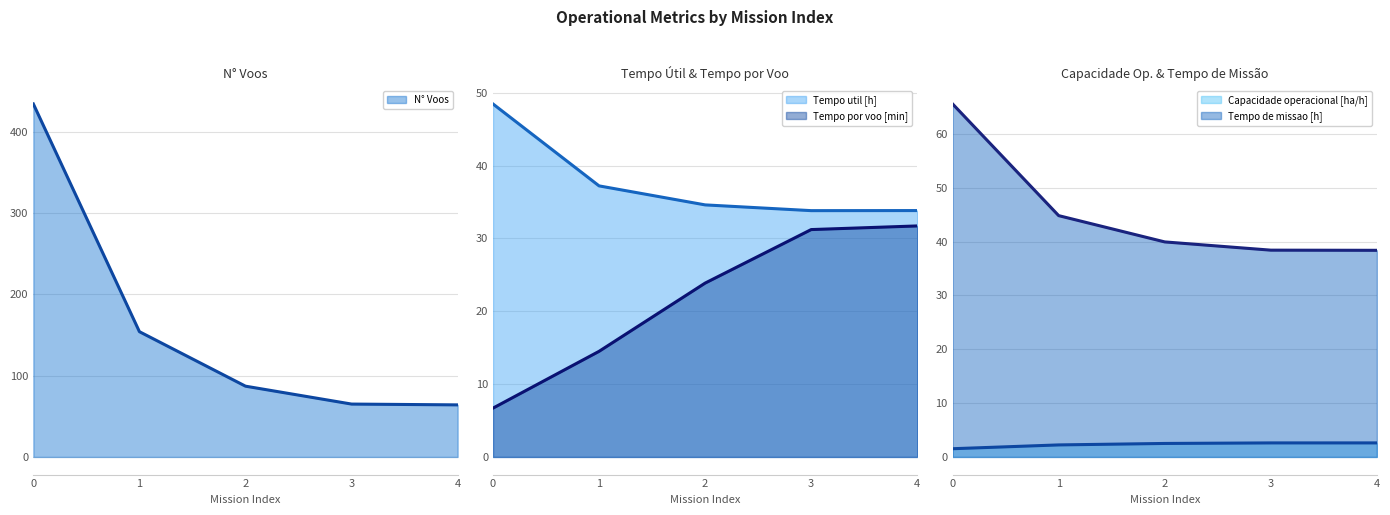

Where is Tempo de missao [h] (line) nearest to the value 51?

1